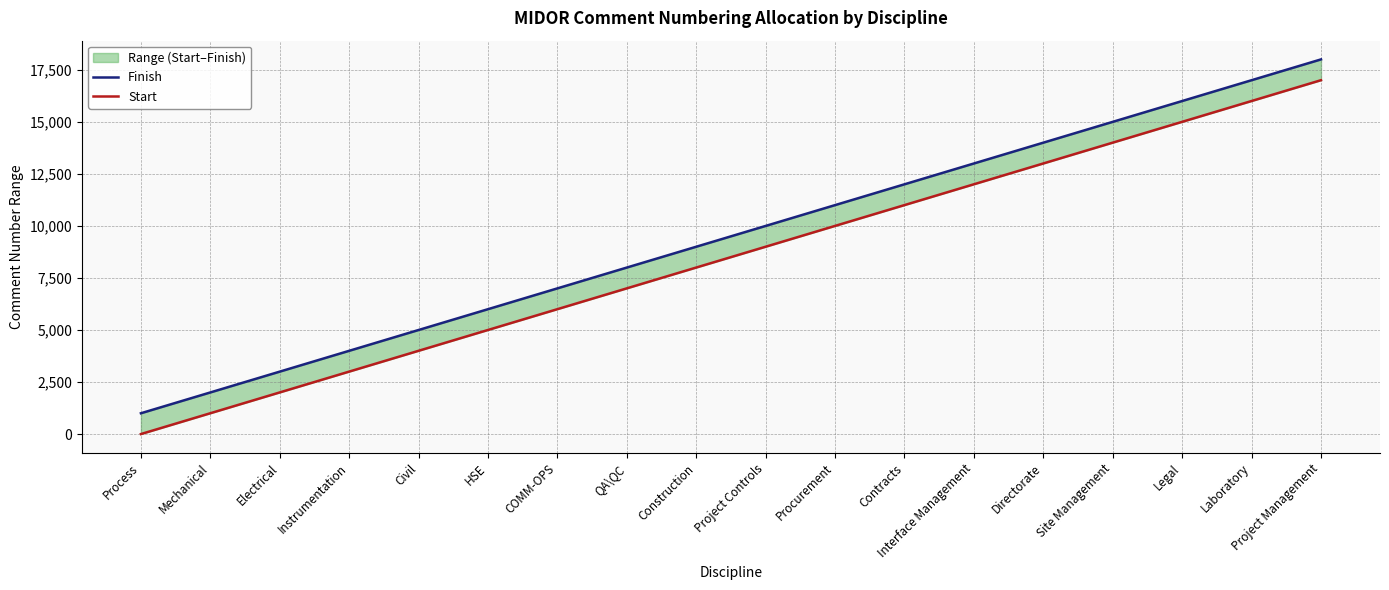

The Finish series shows 2000 at Mechanical. True or false?

True